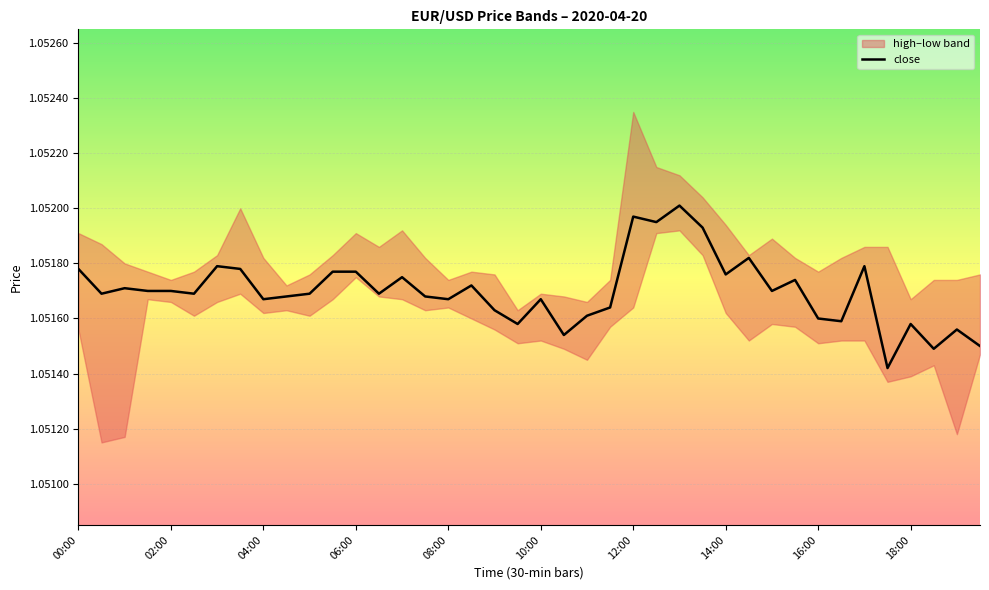

What is the maximum value shown in the chart?

1.1